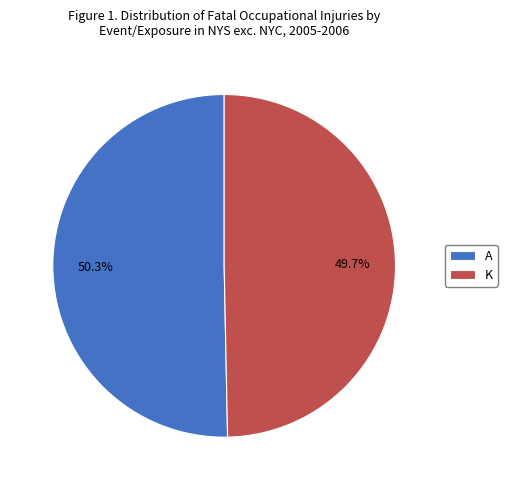

What is the largest slice in the pie chart?

A